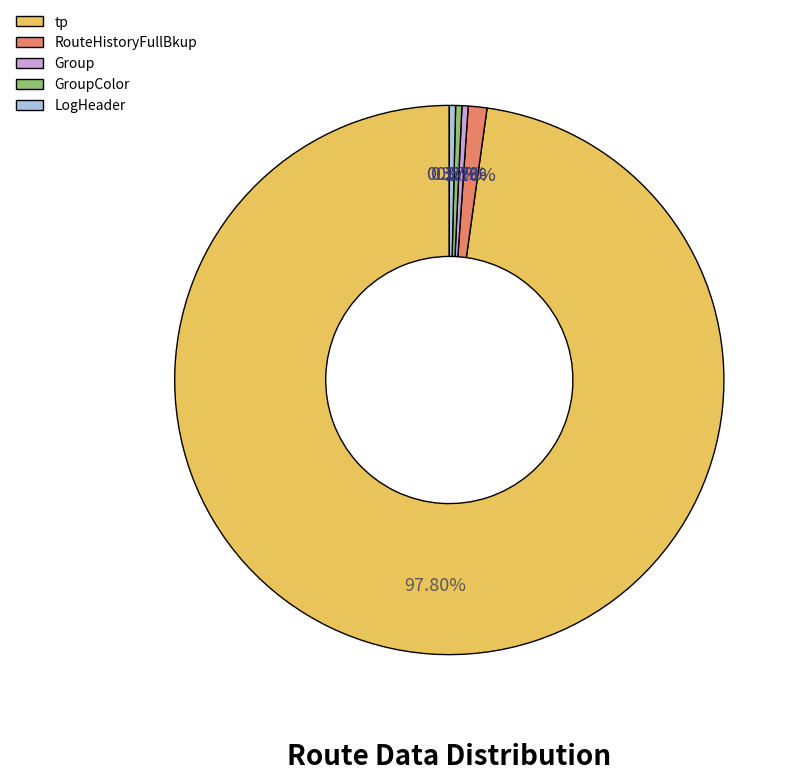

Is it true that Group is 0% of the pie?

True